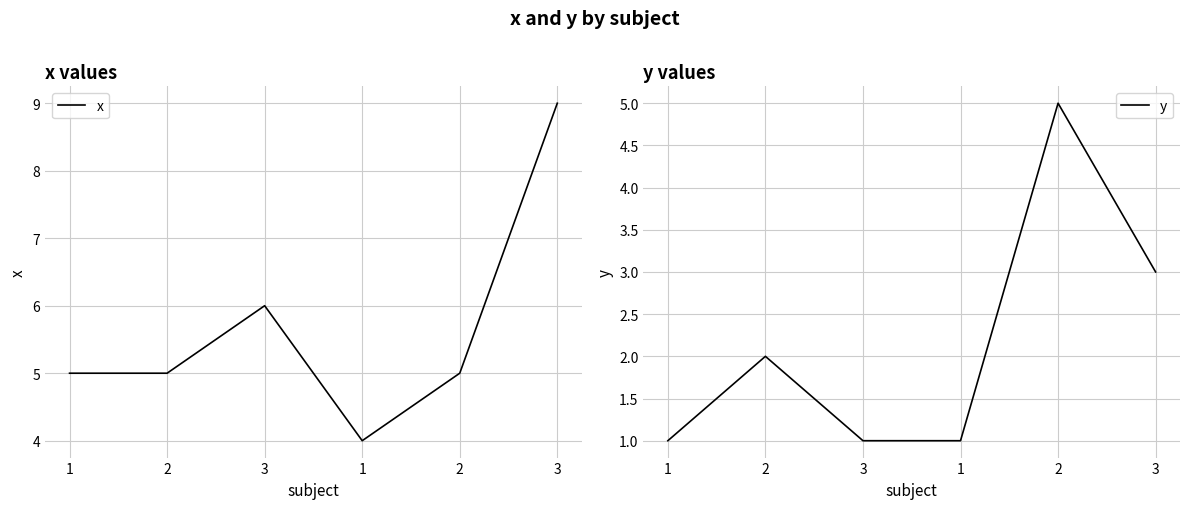

List the series in order of their overall mean, lowest first.

y, x